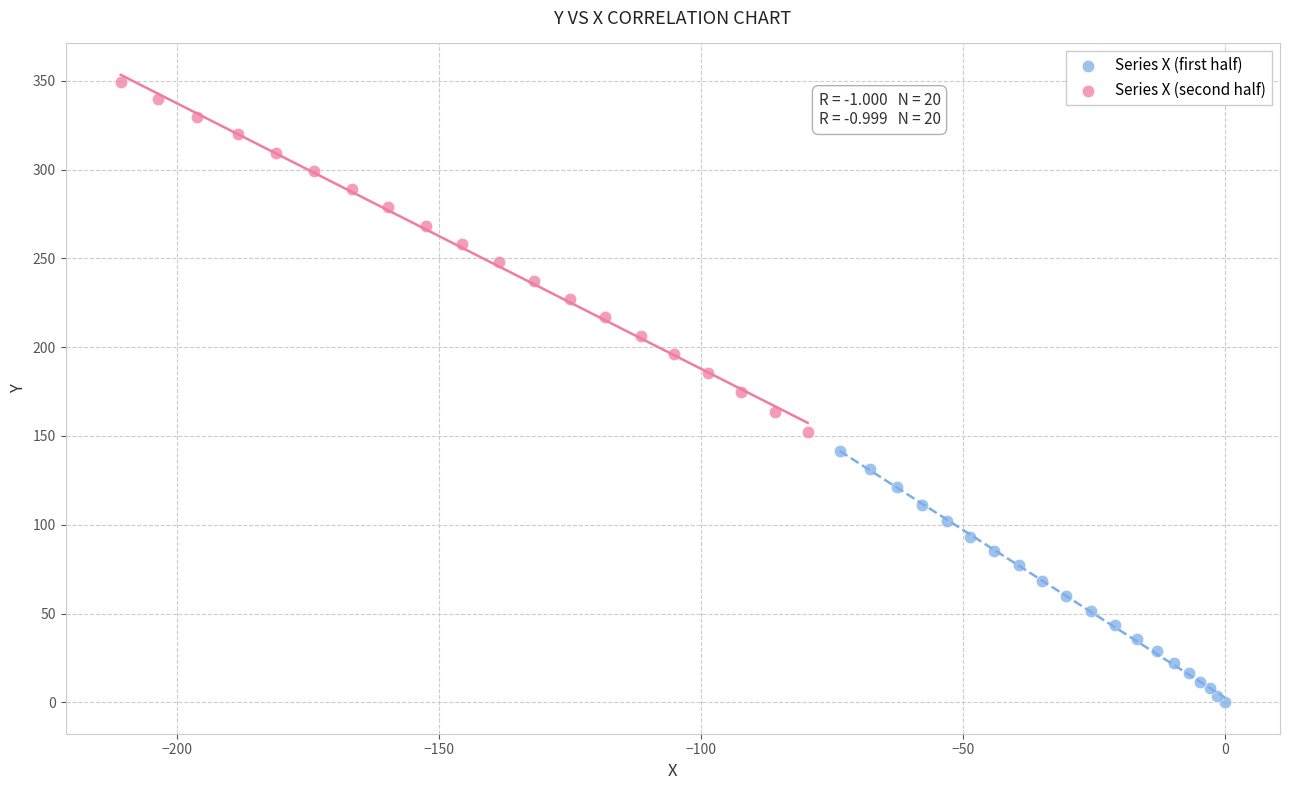

Which series has the largest Y range (max minus min)?

Series X (second half)